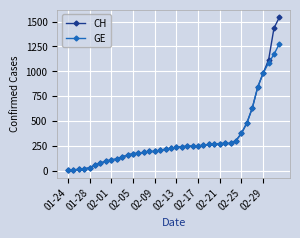

What is the maximum value shown in the chart?

1544